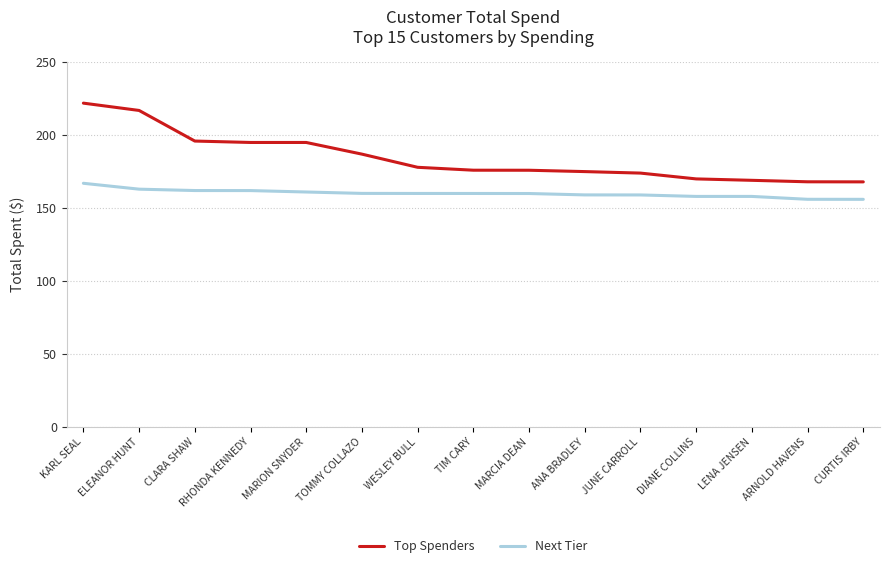

Is it true that Next Tier equals 166.7 at KARL SEAL?

True